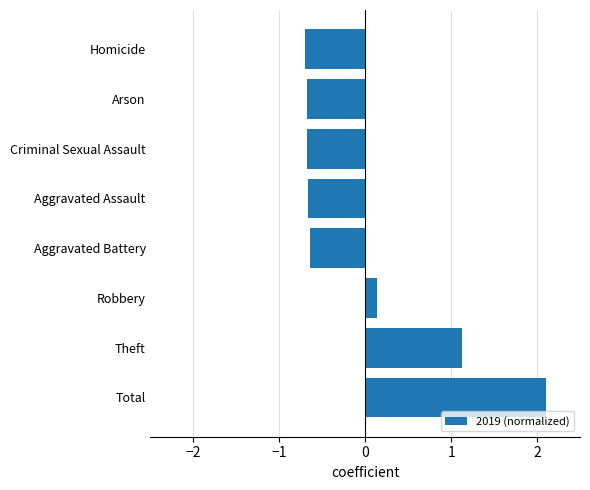

What is the difference between the maximum and minimum values?

2.8